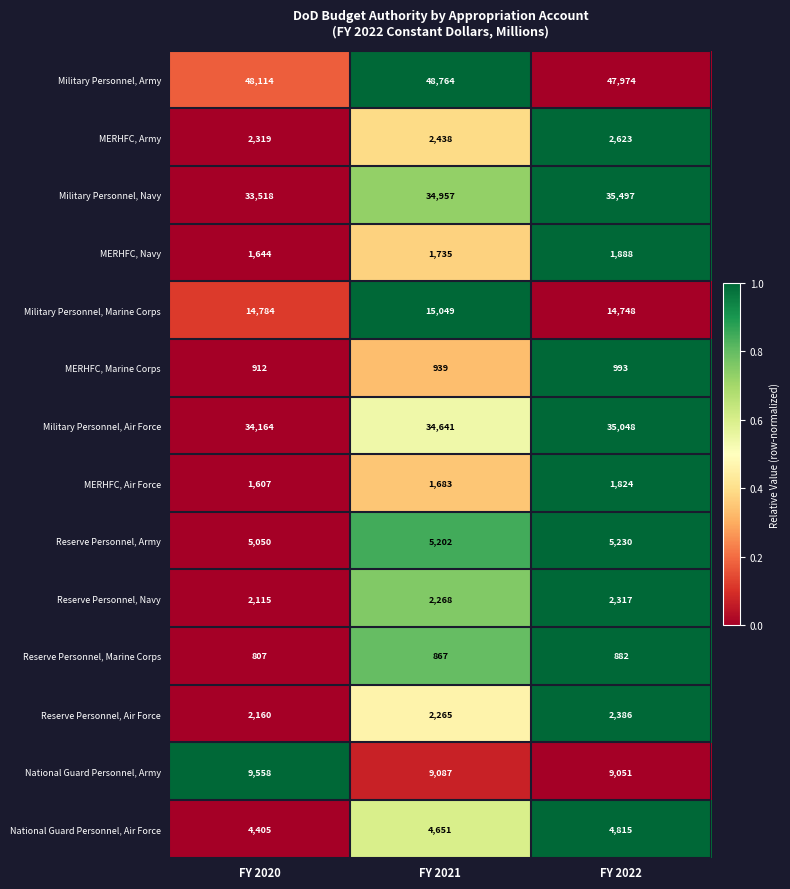

At how many categories does at least one series exceed 22707?

3